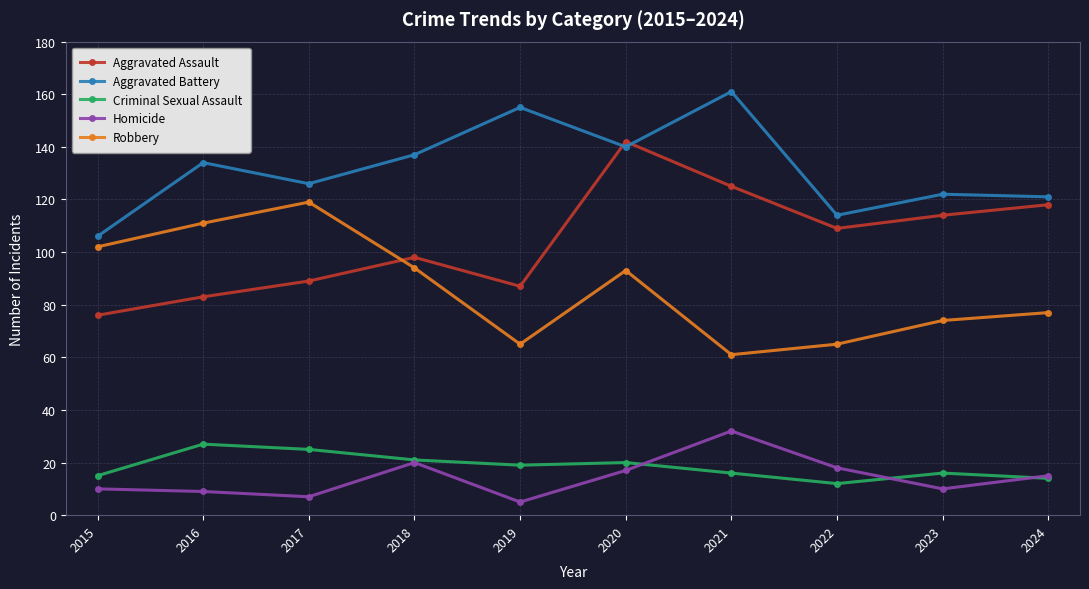

At which category is the sum across all series the highest?

2020